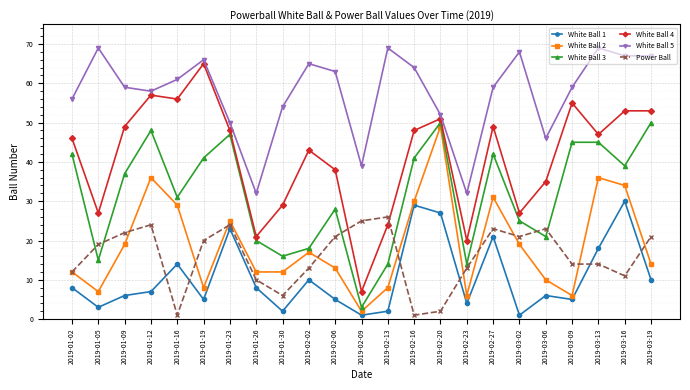

What is the value of the White Ball 4 point at the 10th from the left?

43